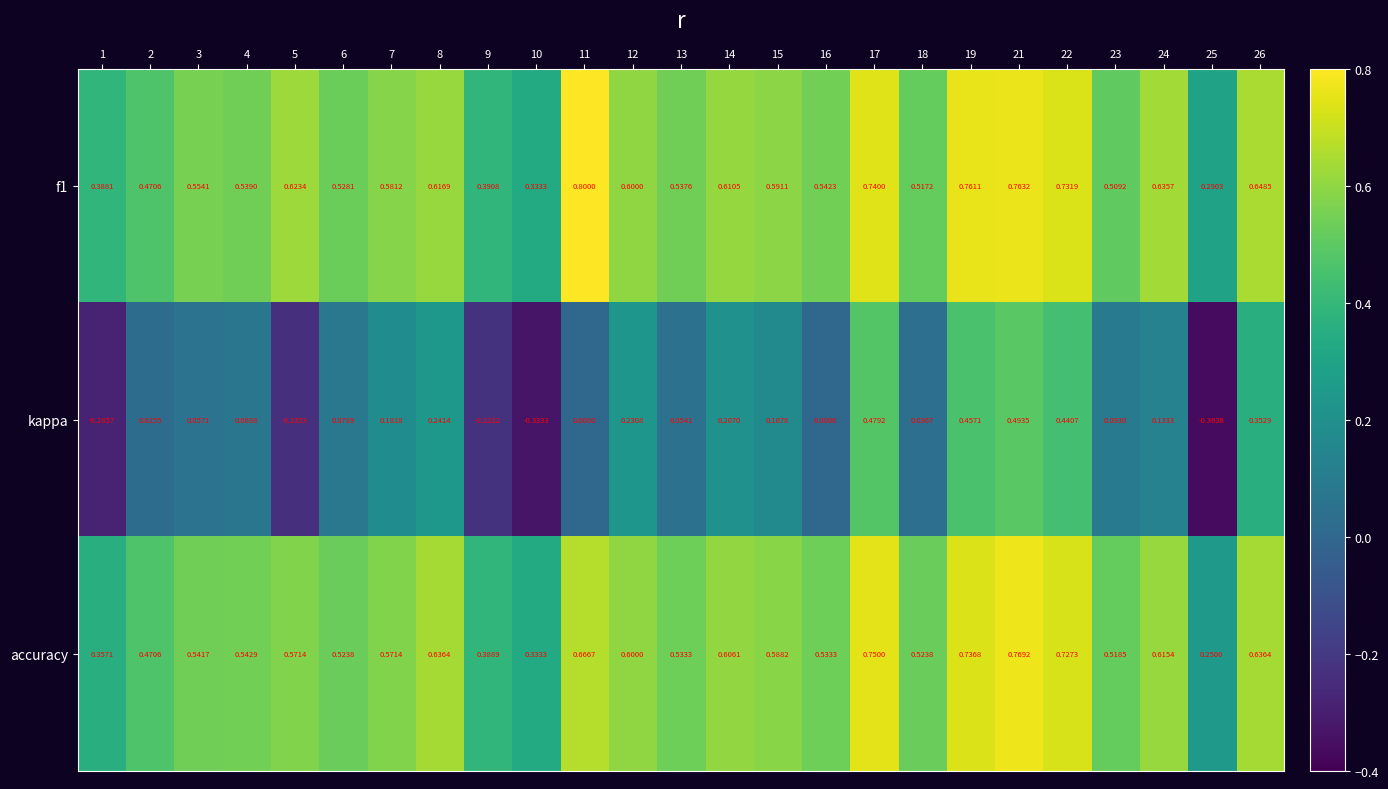

Which series has the widest spread of values?

kappa